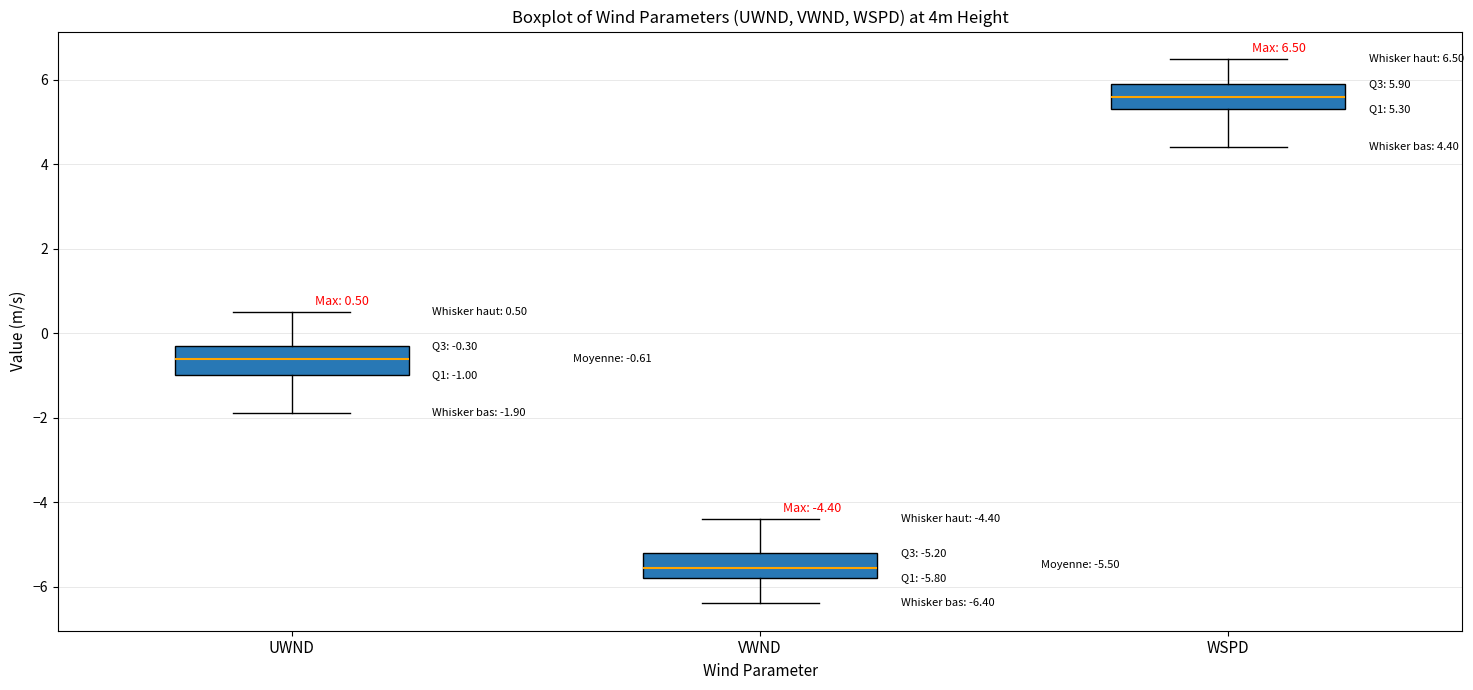

Which box's median line is the lowest?

VWND